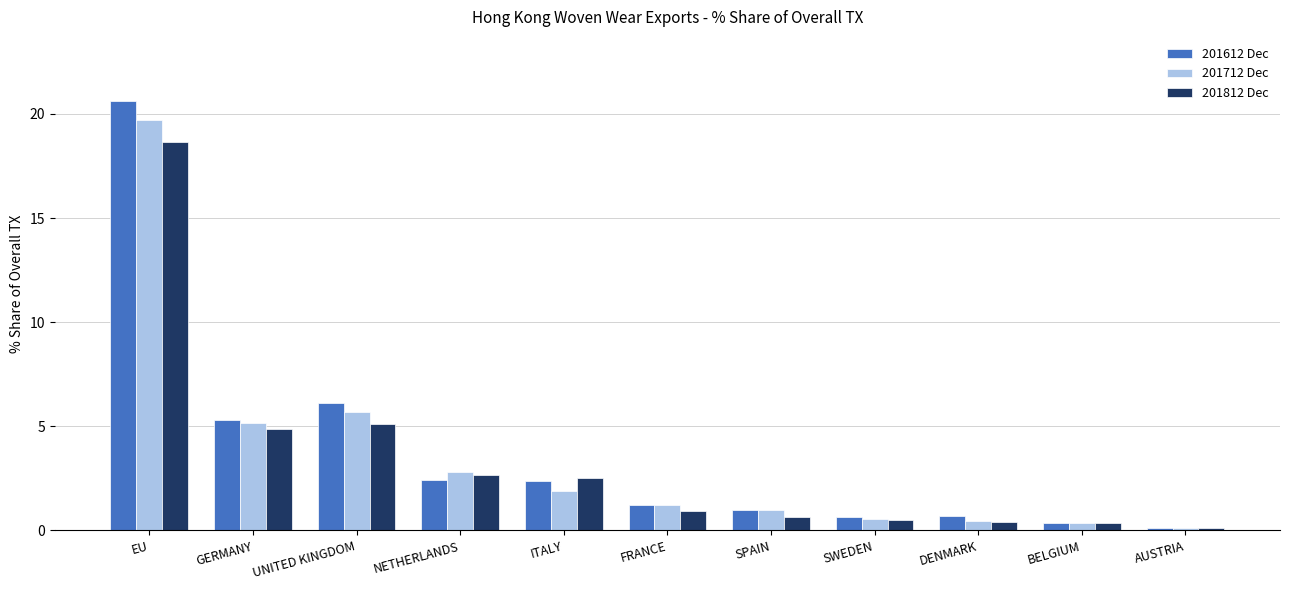

What is the minimum value shown in the chart?

0.1